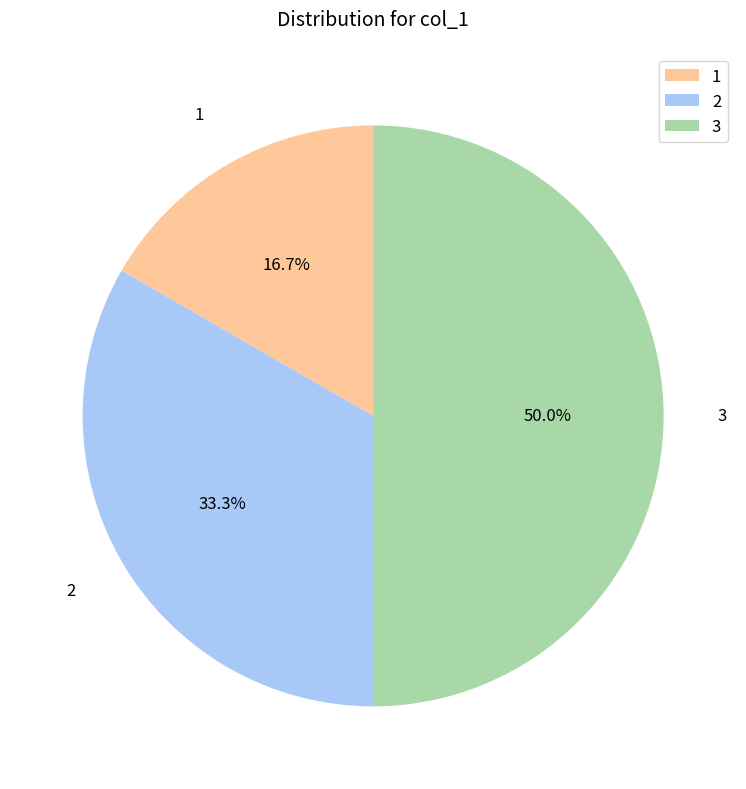

What is the ratio of the value at 2 to the value at 1?

2.0